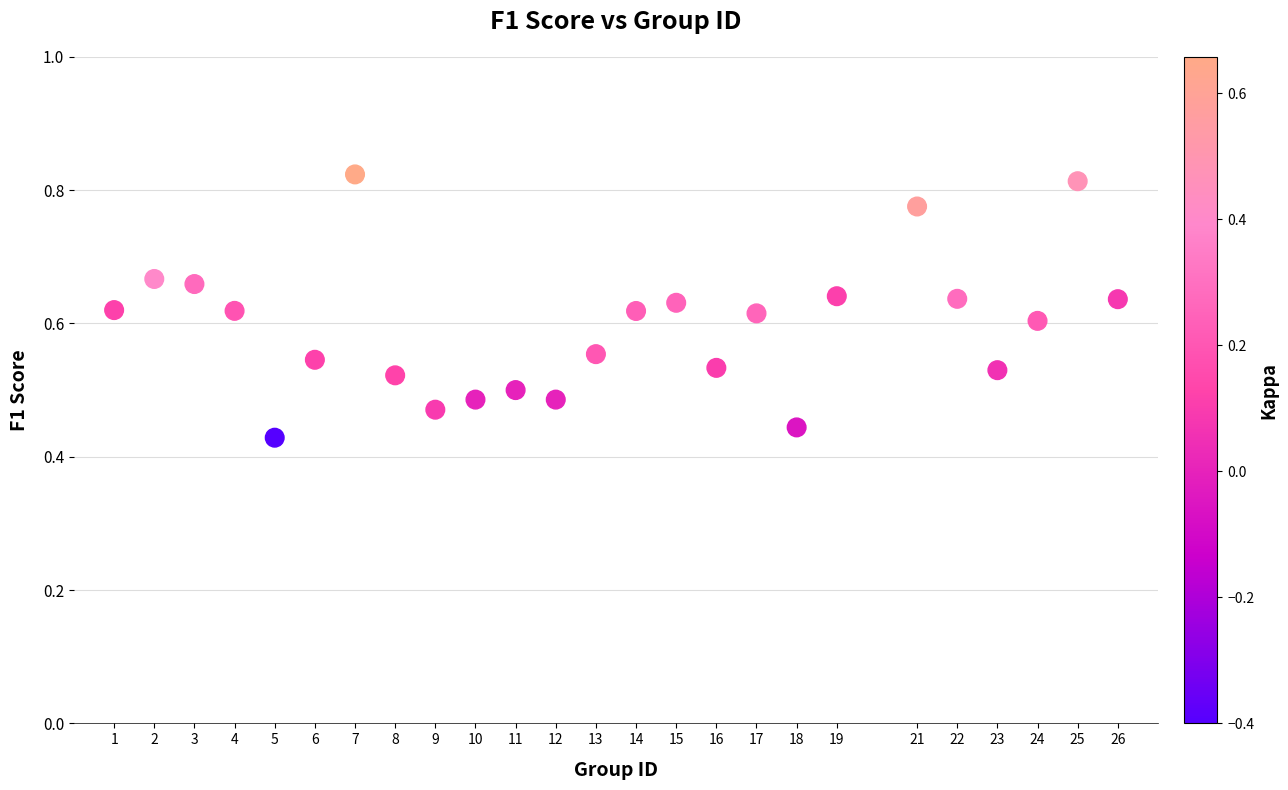

What is the range of X values (max minus min)?

25.0